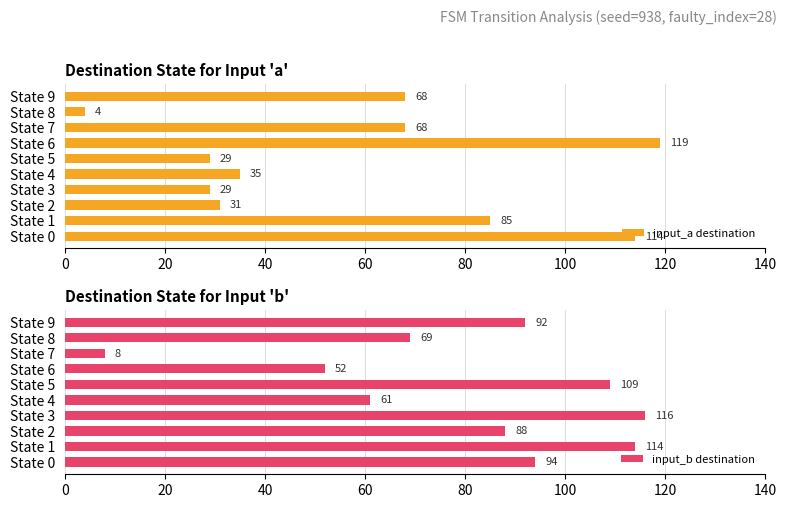

Reading left to right, list all the values displayed in this chart.

input_a destination: 114	85	31	29	35	29	119	68	4	68
input_b destination: 94	114	88	116	61	109	52	8	69	92